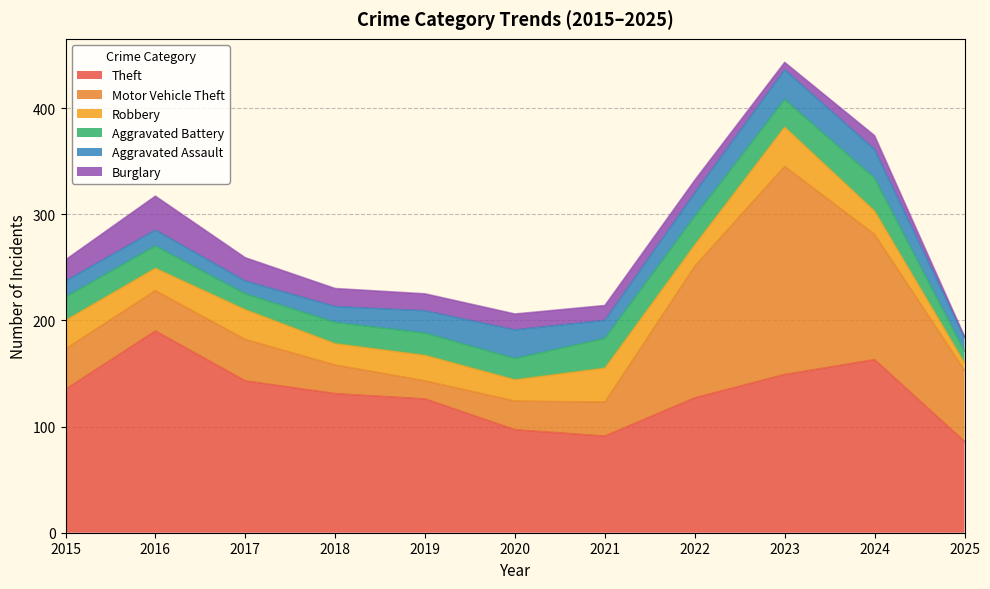

What is the smallest value displayed?

1